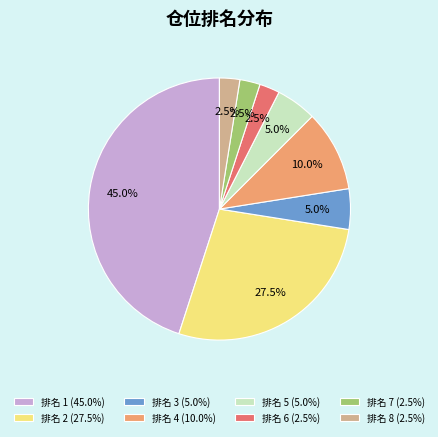

Does 排名 1 (45.0%) account for over 50% of the chart?

No